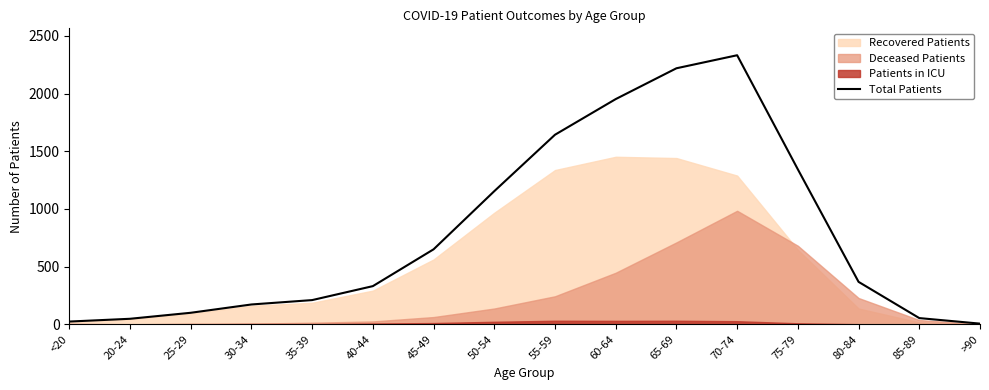

What is the difference between the values at 30-34 and 50-54?

982